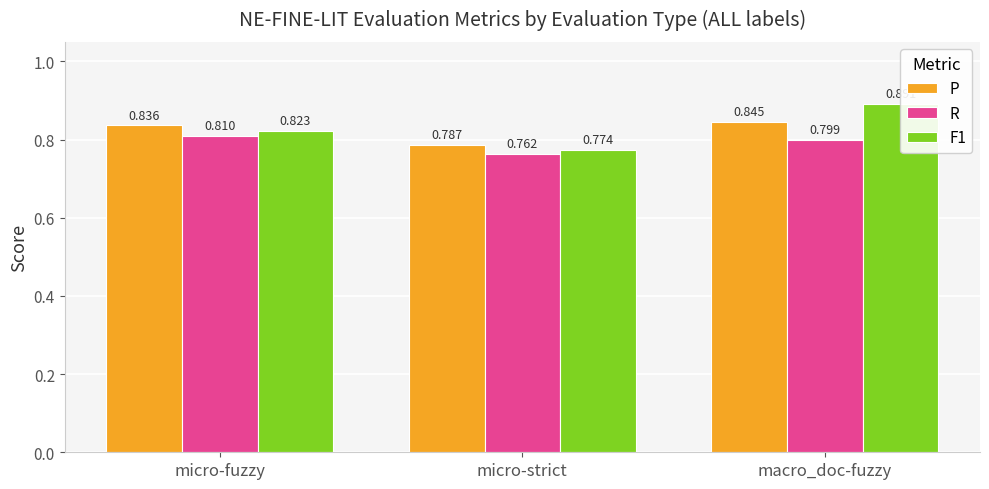

Is the value of P at micro-strict greater than the value of F1 at micro-strict?

Yes